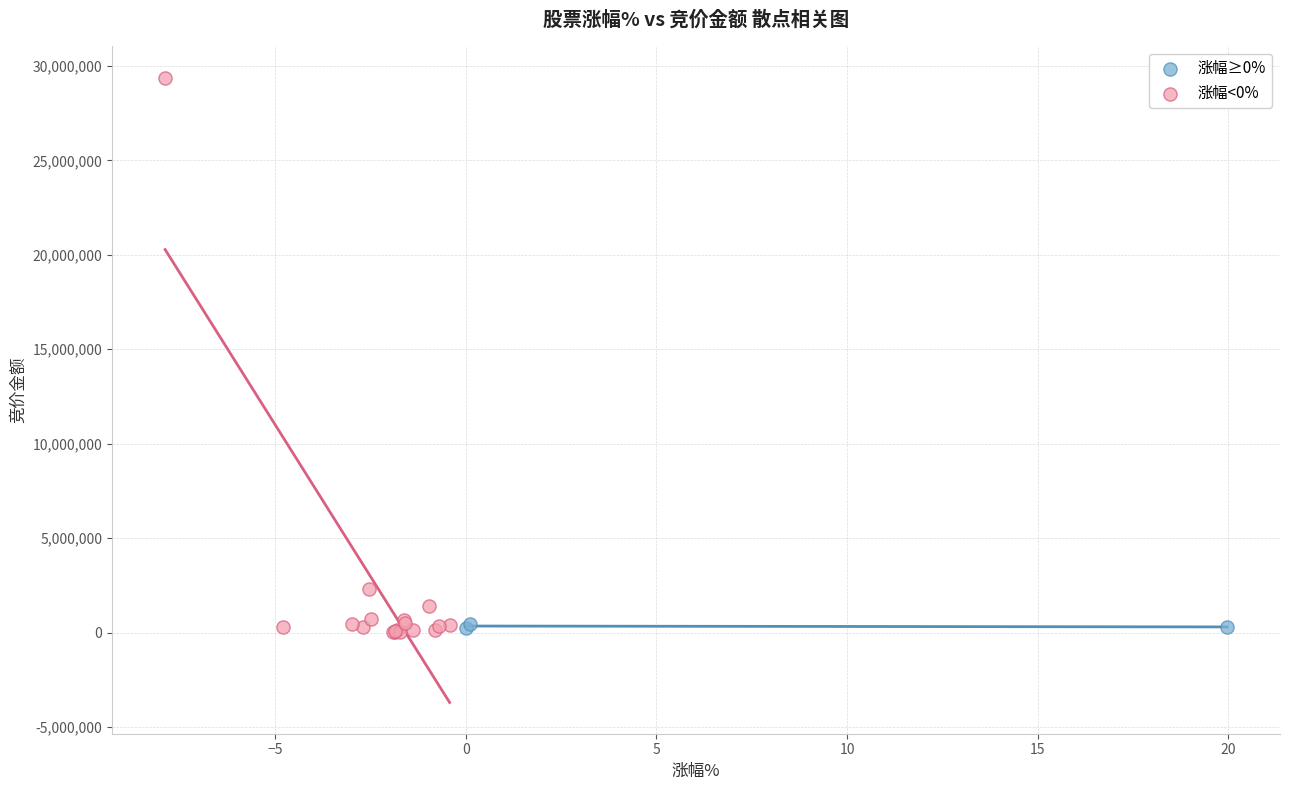

Which series contains the highest Y value?

涨幅<0%